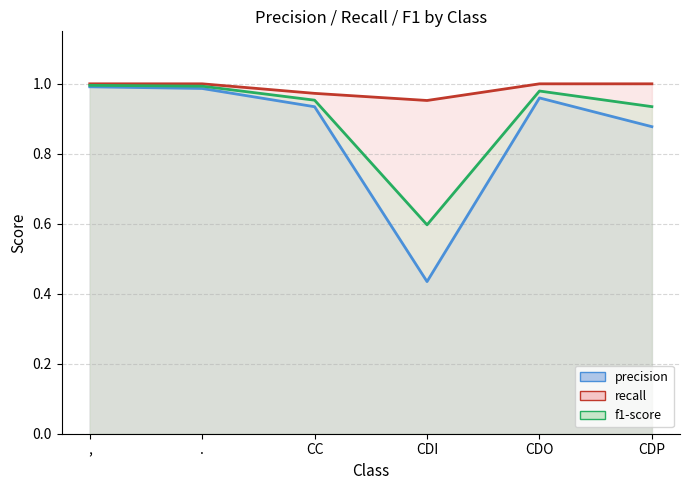

What is the label of the 5th point from the left?

CDO